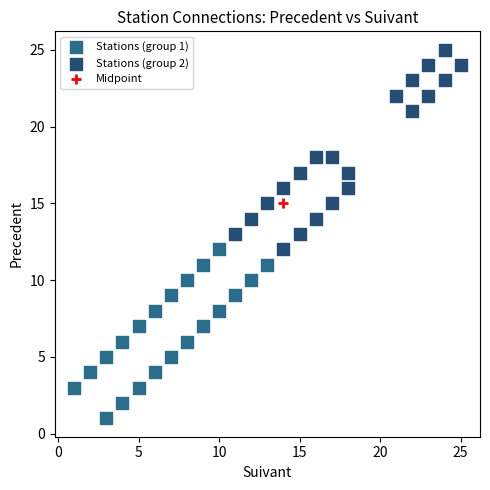

Which series reaches the minimum Y coordinate?

Stations (group 1)